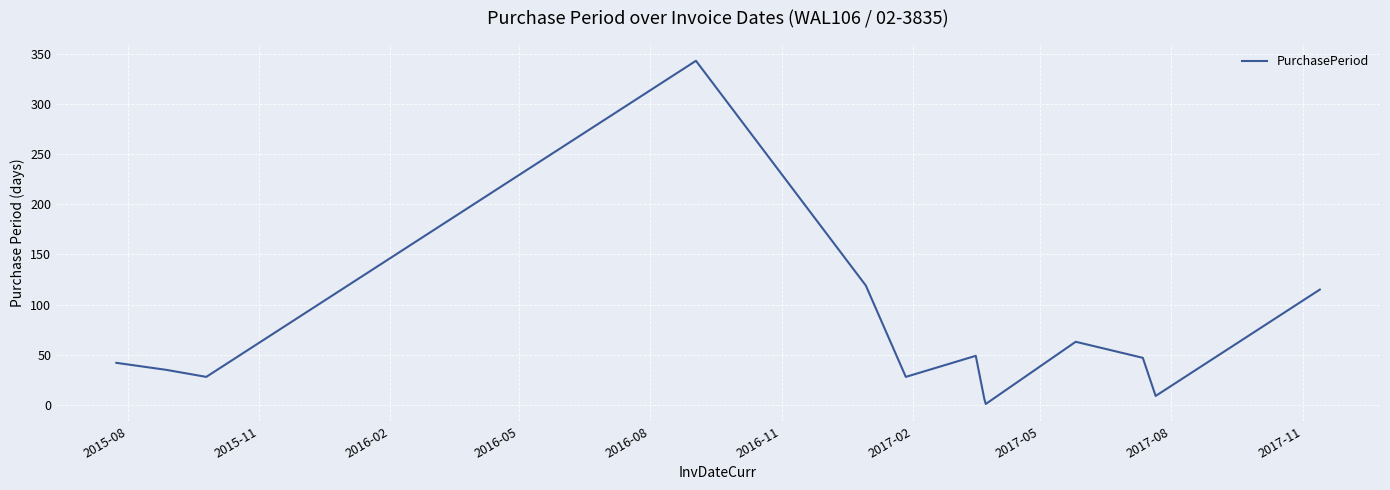

What is the difference between the maximum and minimum values?

342